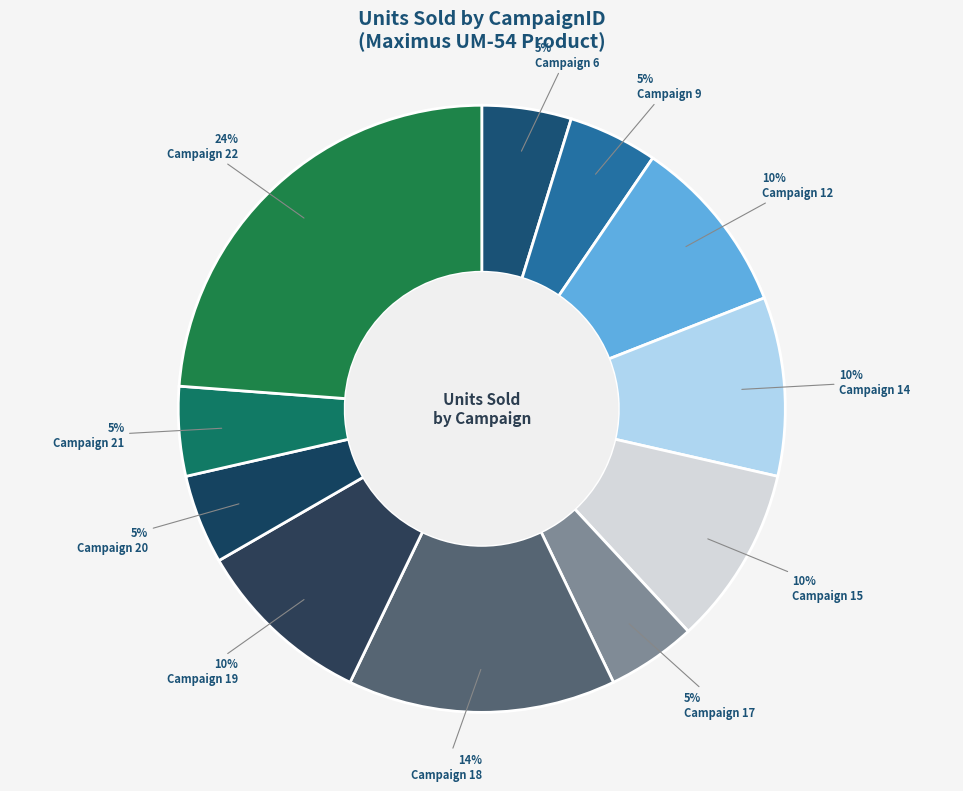

Count the number of slices in the pie.

11